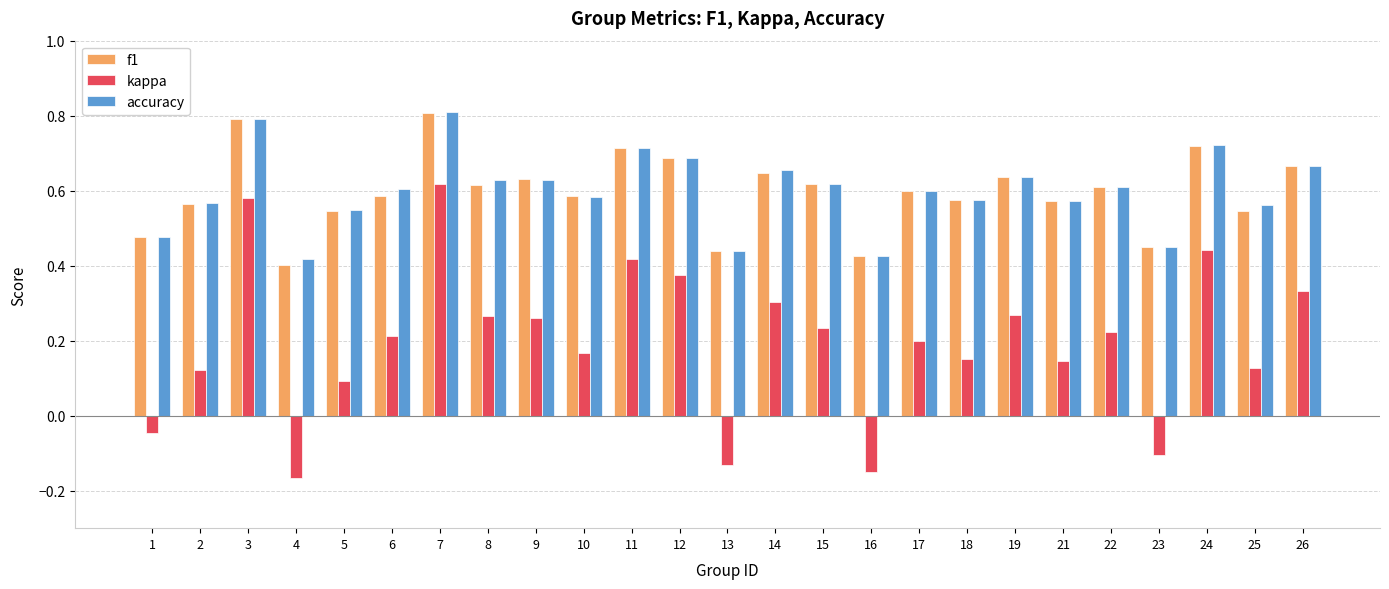

At how many categories does at least one series exceed 0?

25